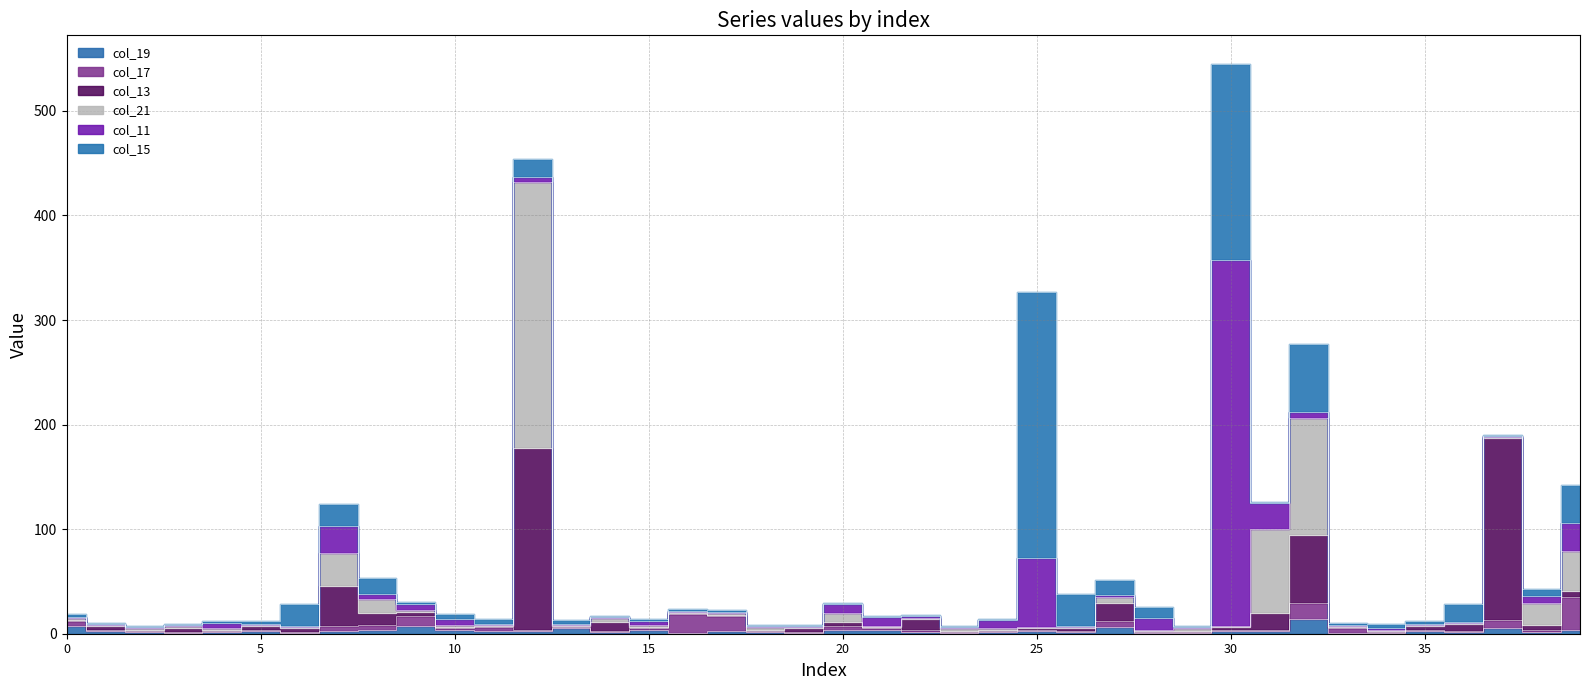

Which series ends up on top after the final intersection of col_17 and col_11?

col_17